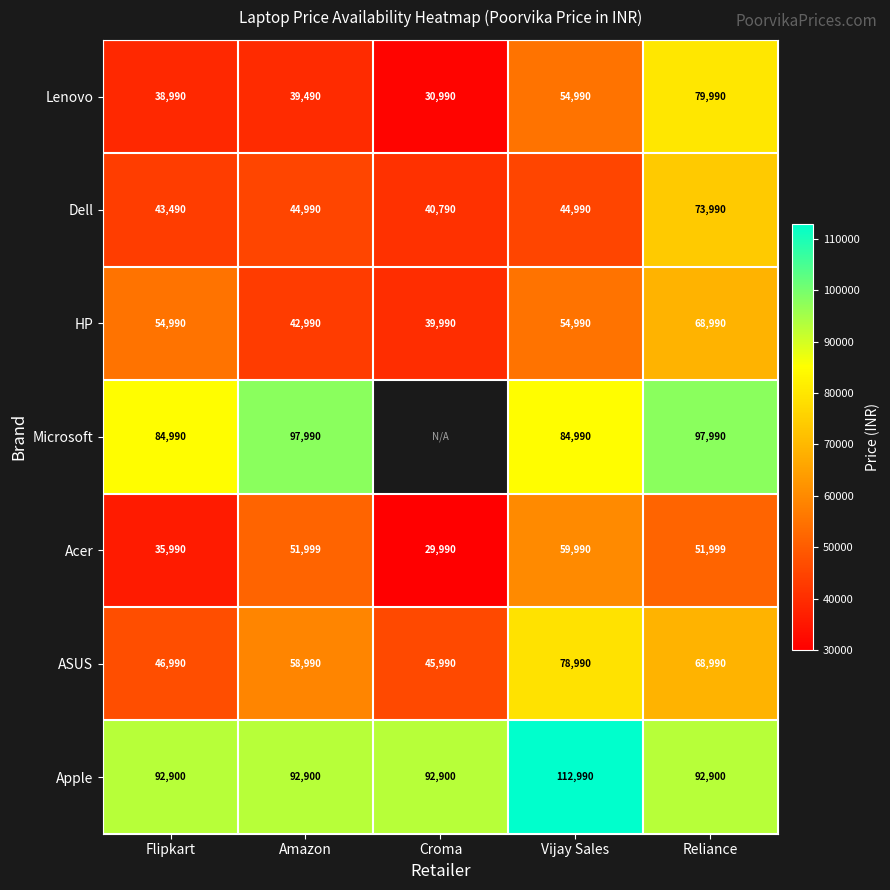

At which label does Dell reach its peak?

Reliance